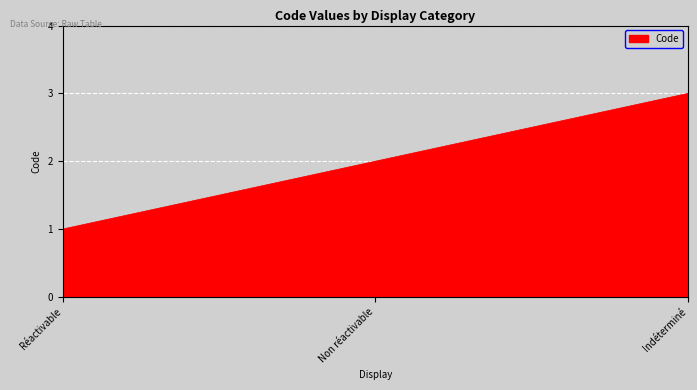

What is the value of the 3rd point from the left?

3